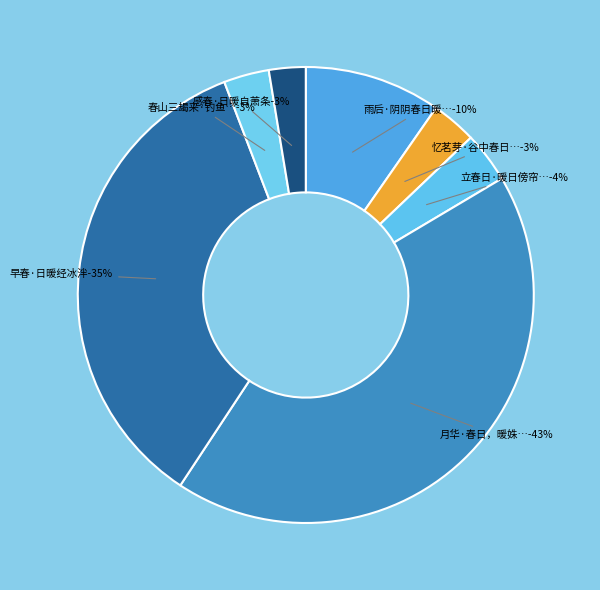

How many segments does this pie chart have?

7